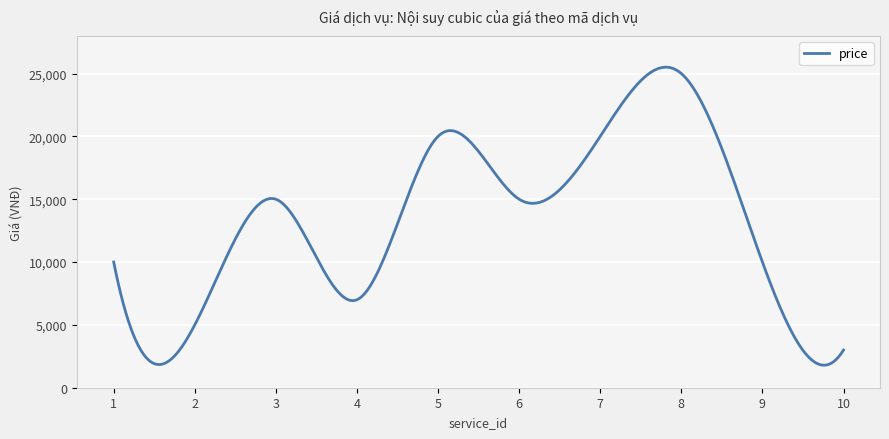

What is the smallest value displayed?

1790.4